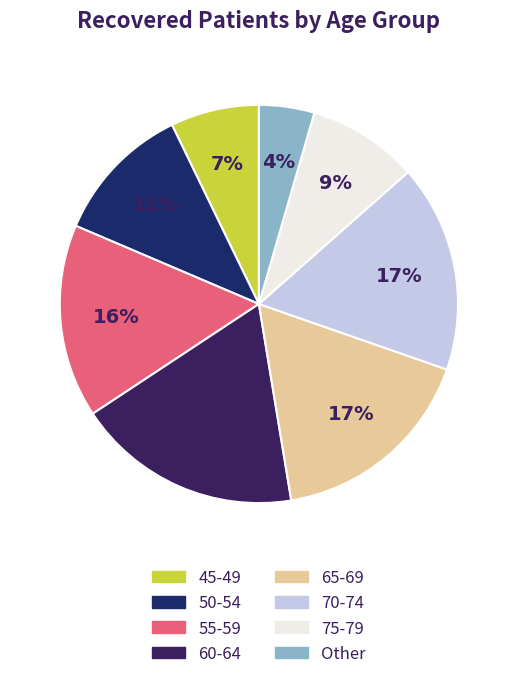

Is there a majority slice in this chart?

No